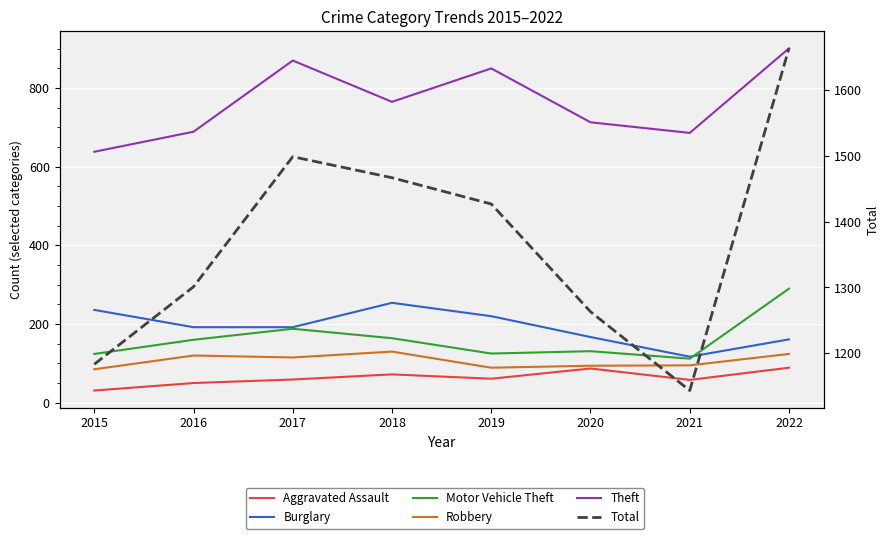

Which series has the largest range (max minus min)?

Total